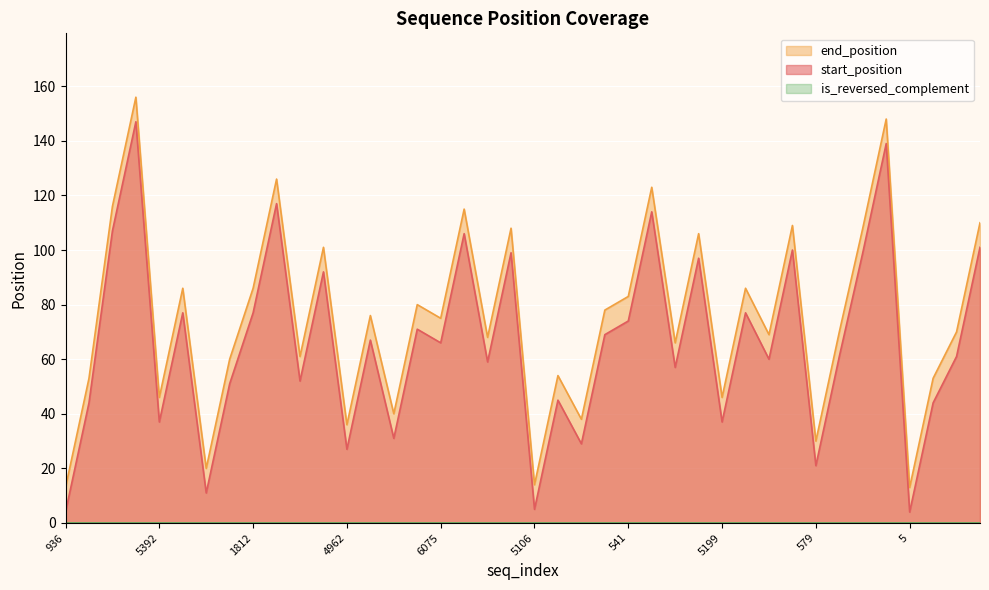

What is the total value across all series at 5203?

131